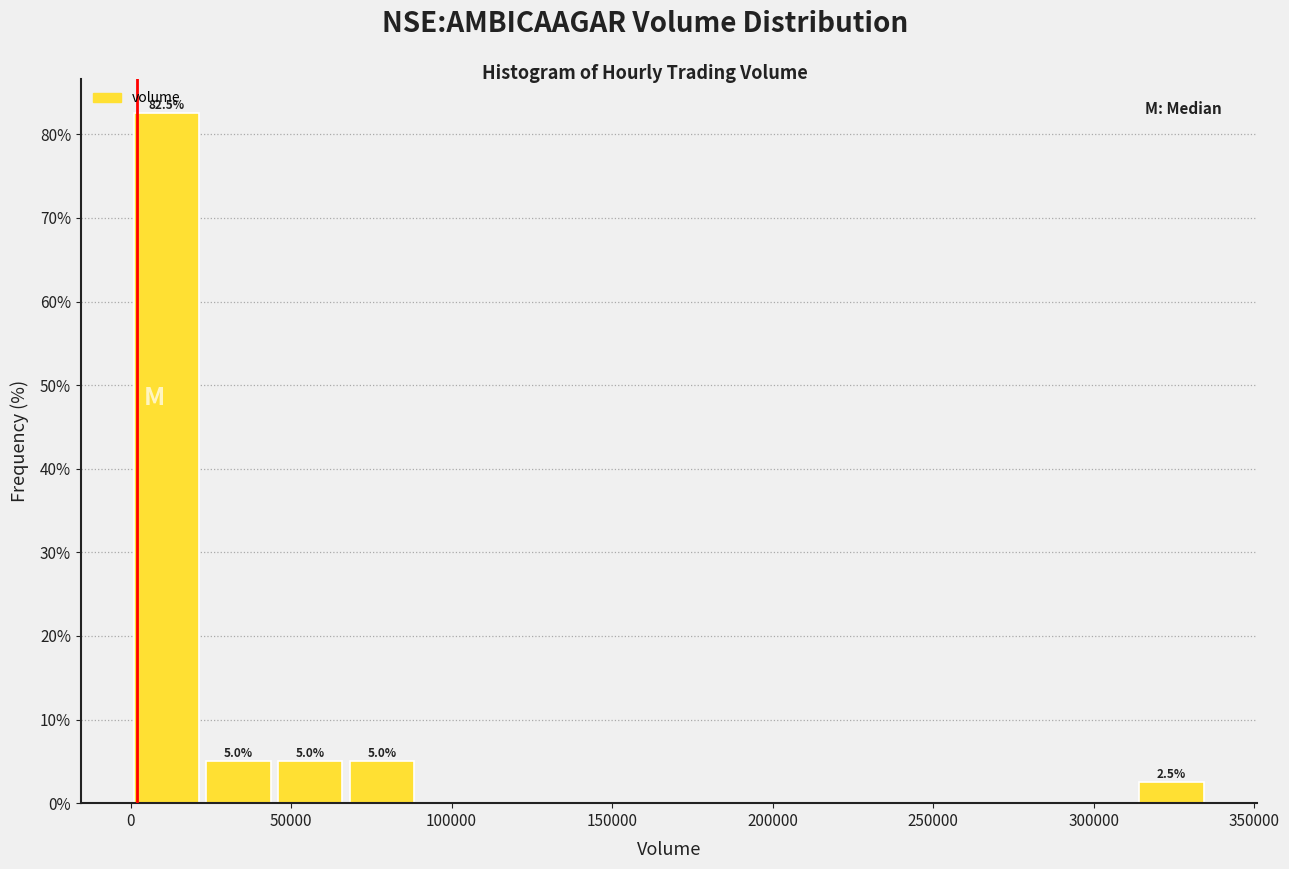

Over which range of the x-axis is the bar tallest?

0 to 20000